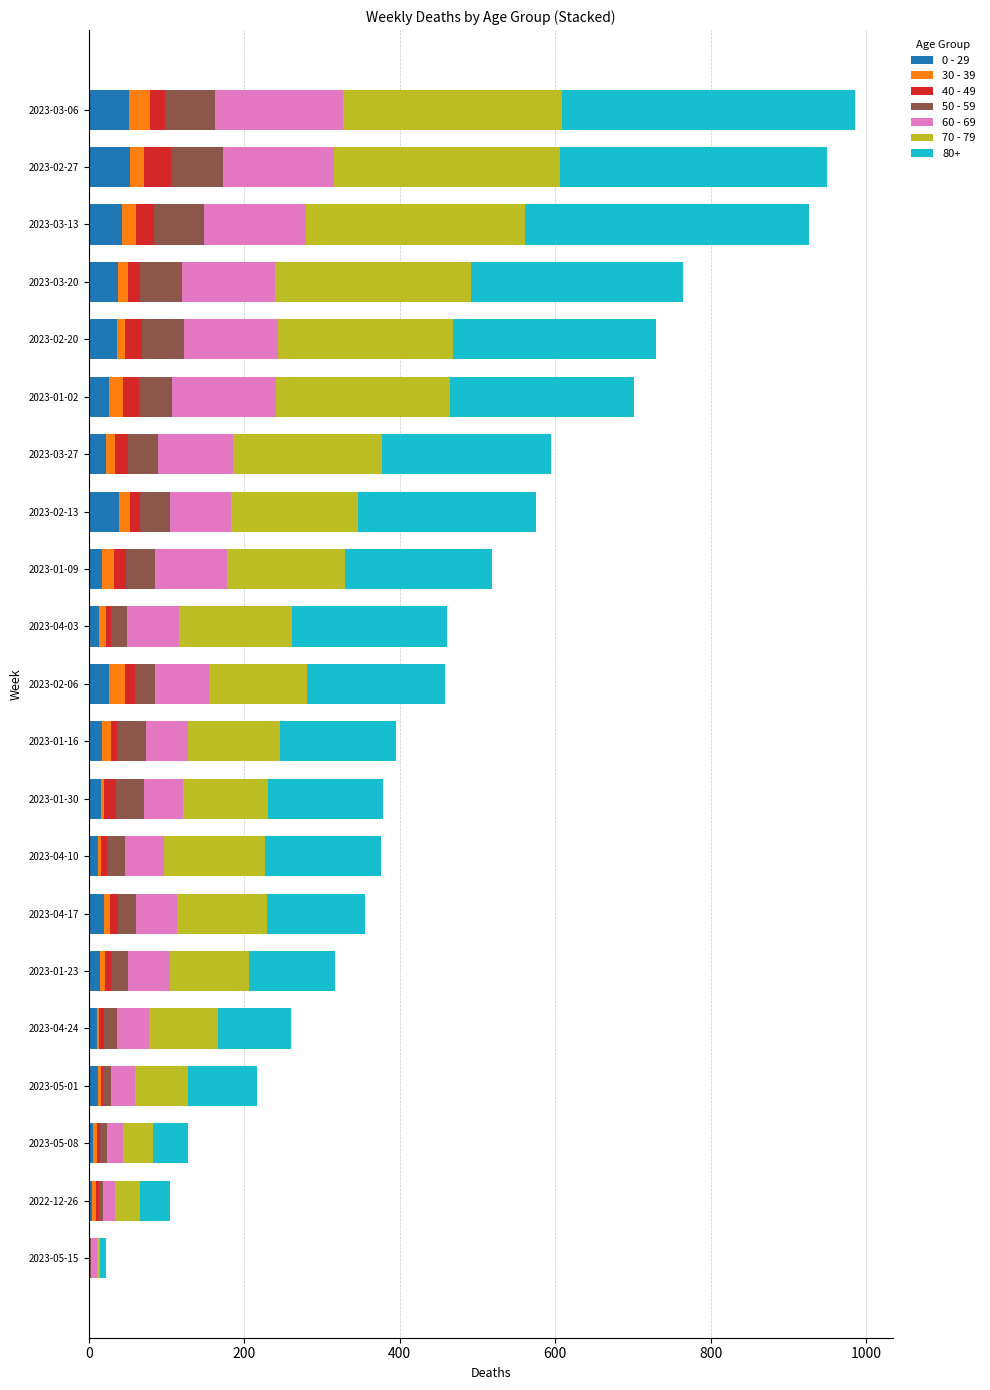

Count the number of data series in this chart.

7